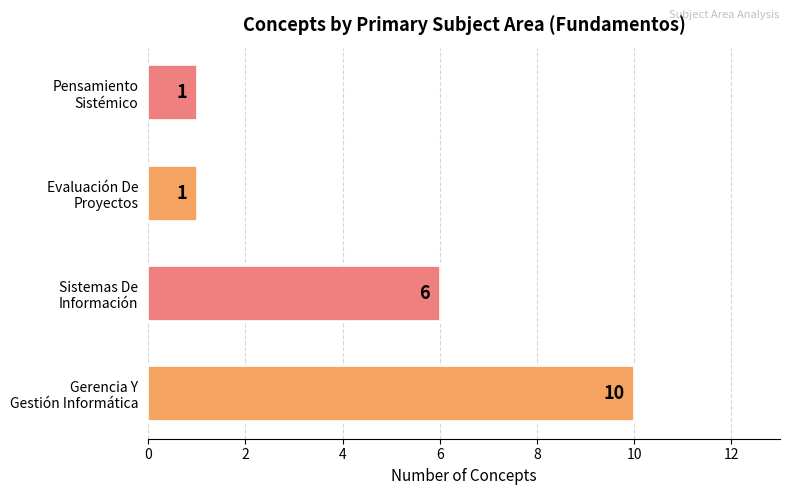

How many data points are less than 6?

2